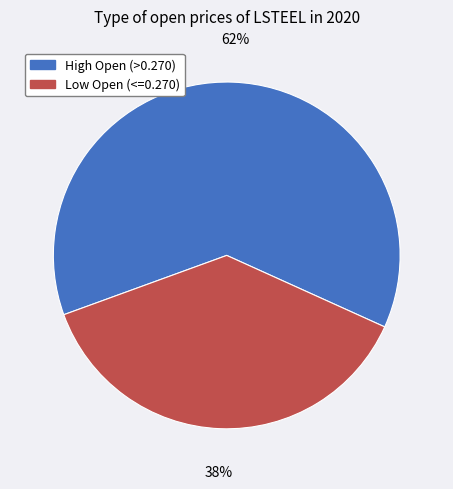

Which category has the biggest portion of the pie?

High Open (>0.270)